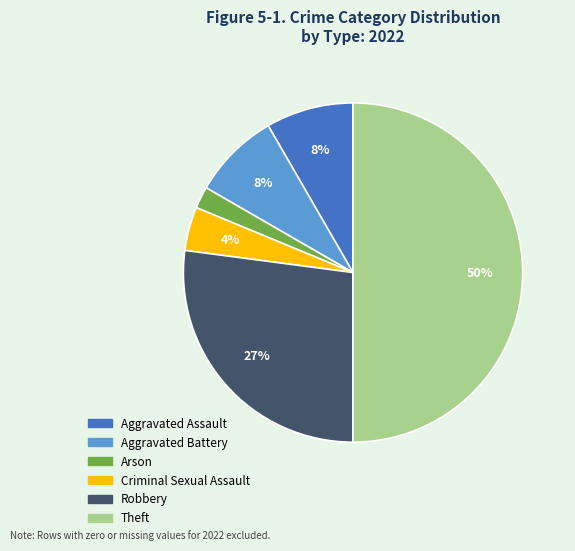

True or false: Arson accounts for 11% of the total.

False